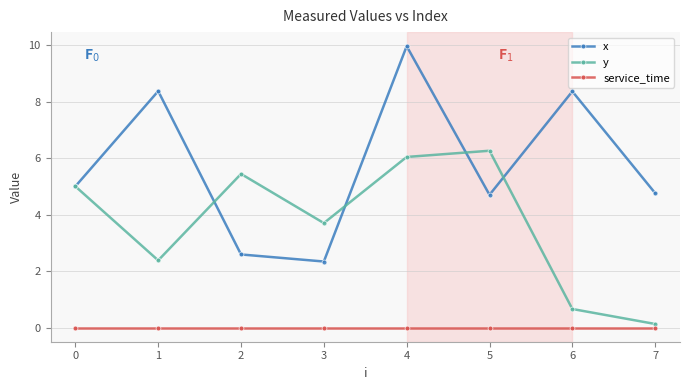

Which category has the highest value in the x series?

4